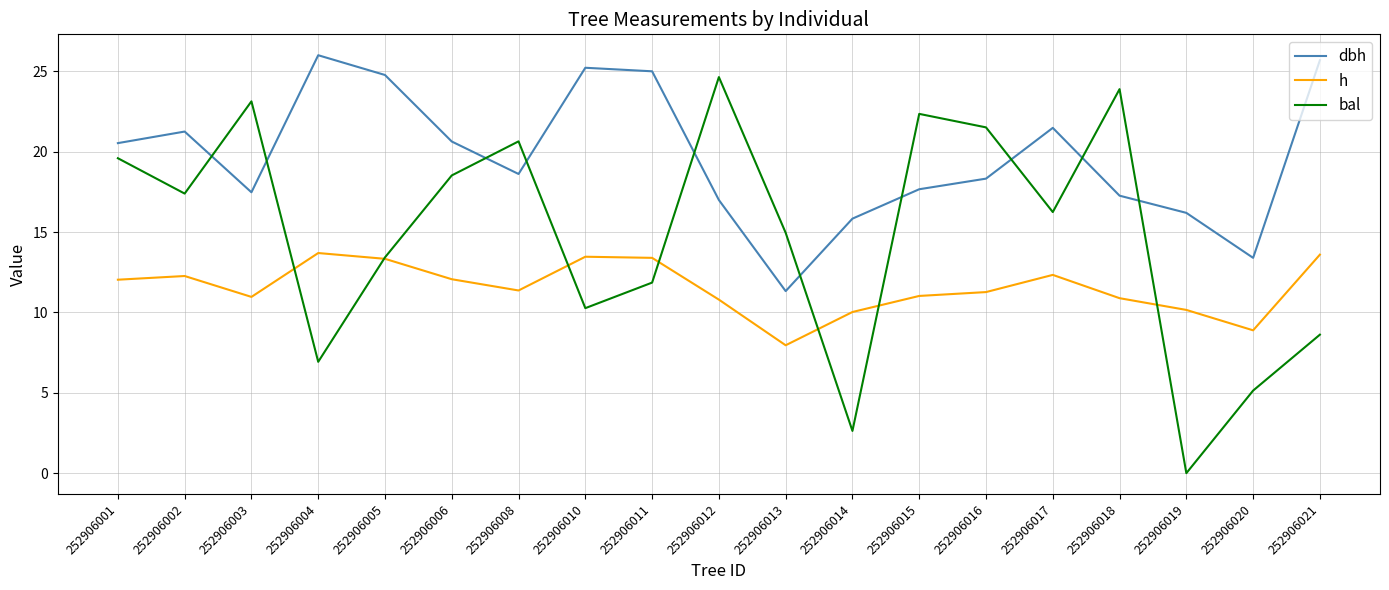

Is the value of dbh at 252906015 greater than the value of h at 252906004?

Yes